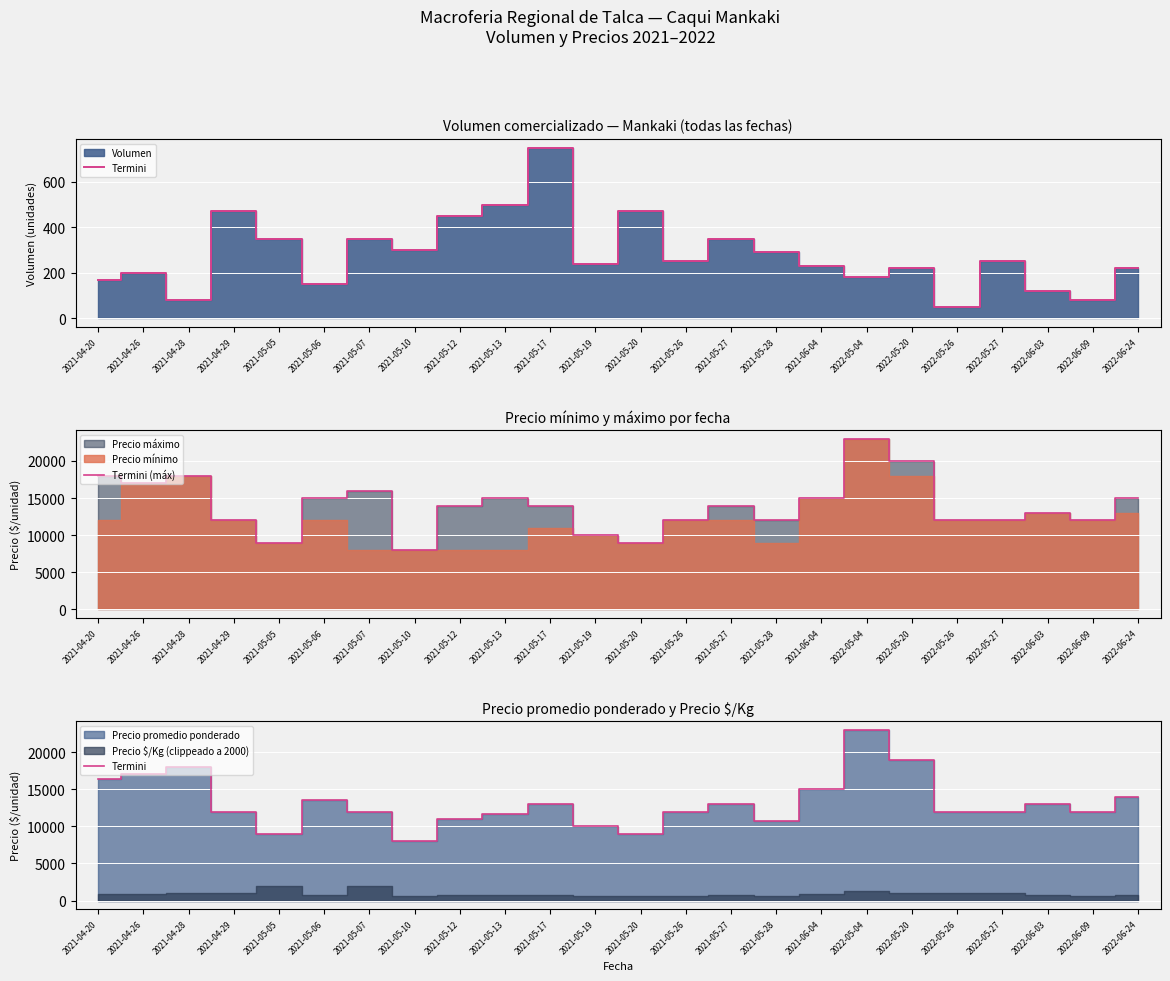

At which category is the sum across all series the highest?

2022-05-04